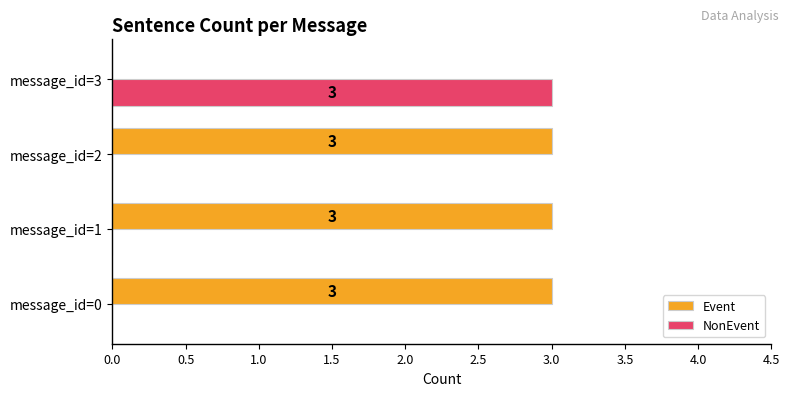

How many Event values are between 3 and 4?

3